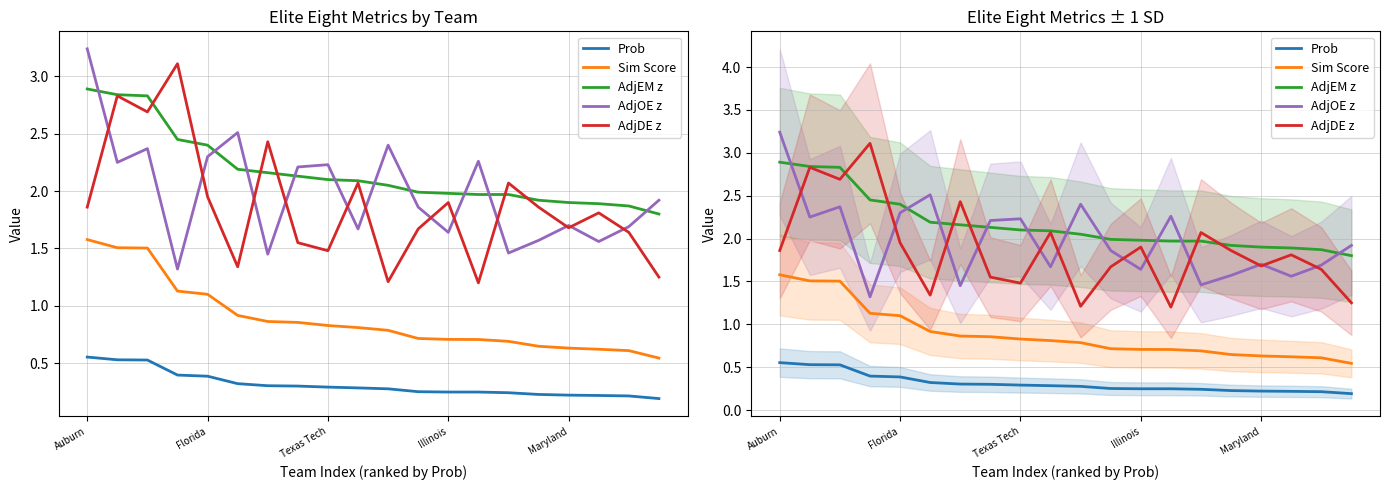

How many values in the AdjEM z series are below 2?

9